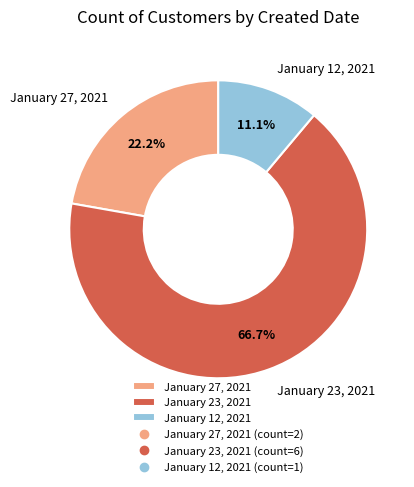

What percentage is the January 23, 2021 slice, to the nearest percent?

67%